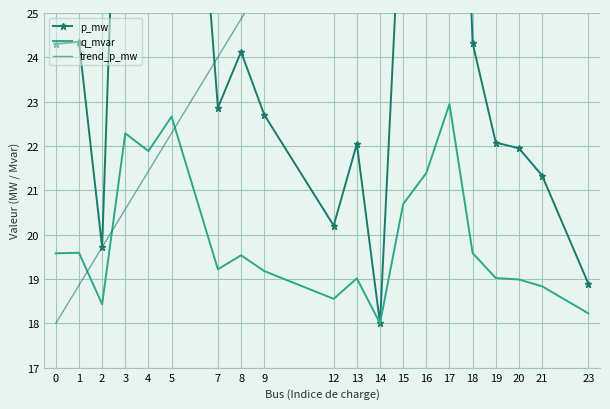

What is the maximum value shown in the chart?

37.7